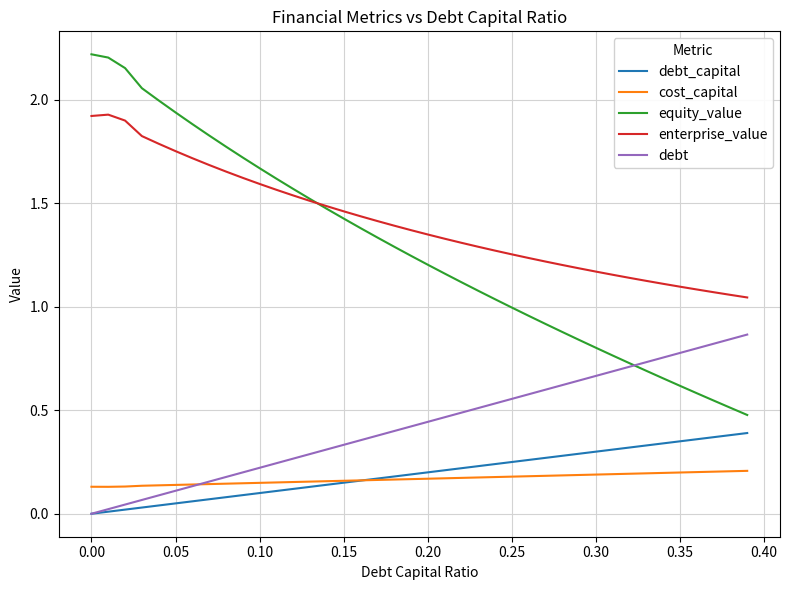

Rank the series by their maximum value, from highest to lowest.

equity_value, enterprise_value, debt, debt_capital, cost_capital